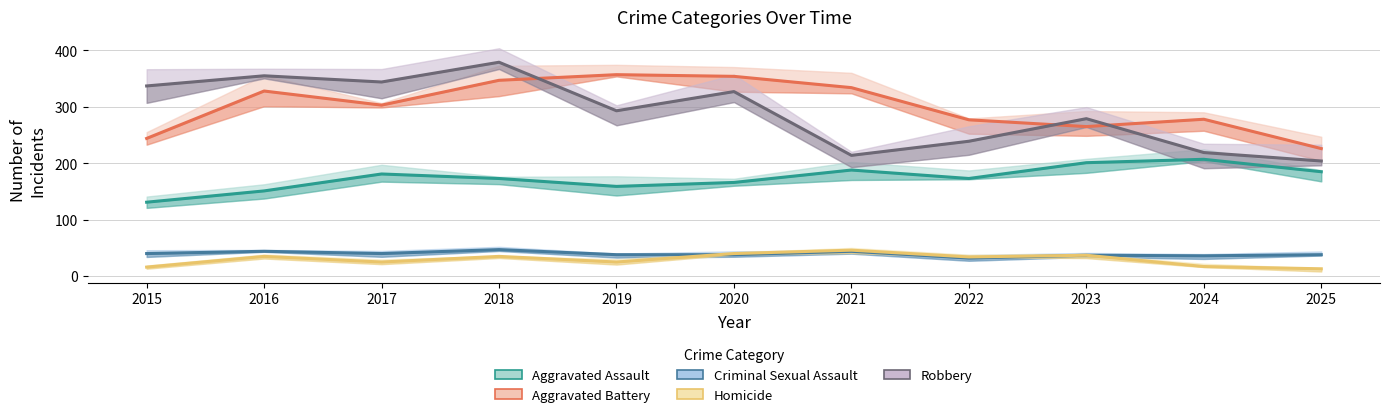

The value of Aggravated Assault at 2021 is 188. True or false?

True